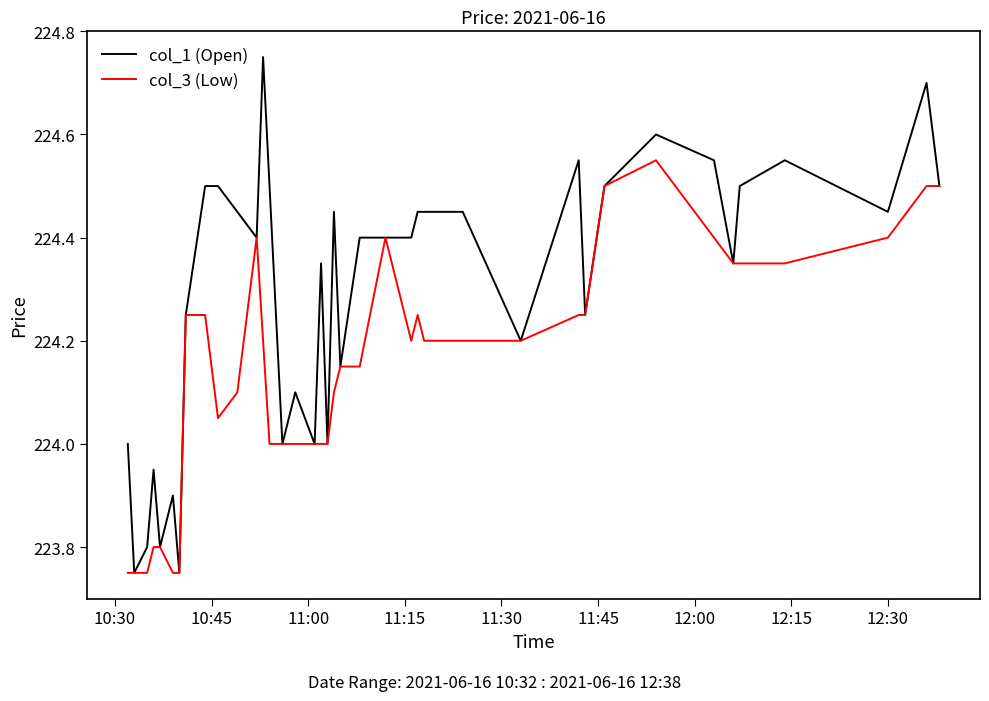

Which series has the largest total across all categories?

col_1 (Open)